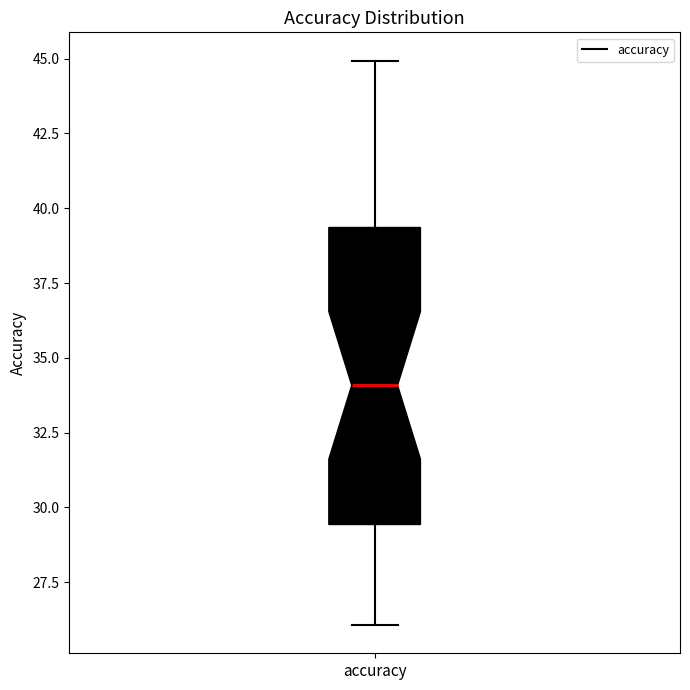

Transcribe this box plot: give where the median line is, the range the box spans, and where the two whiskers end, as read against the y-axis. The values are not printed on the chart, so give them approximately, as read against the axis.

median 34.0, box 29.5 to 39.5, whiskers 26.0 to 45.0